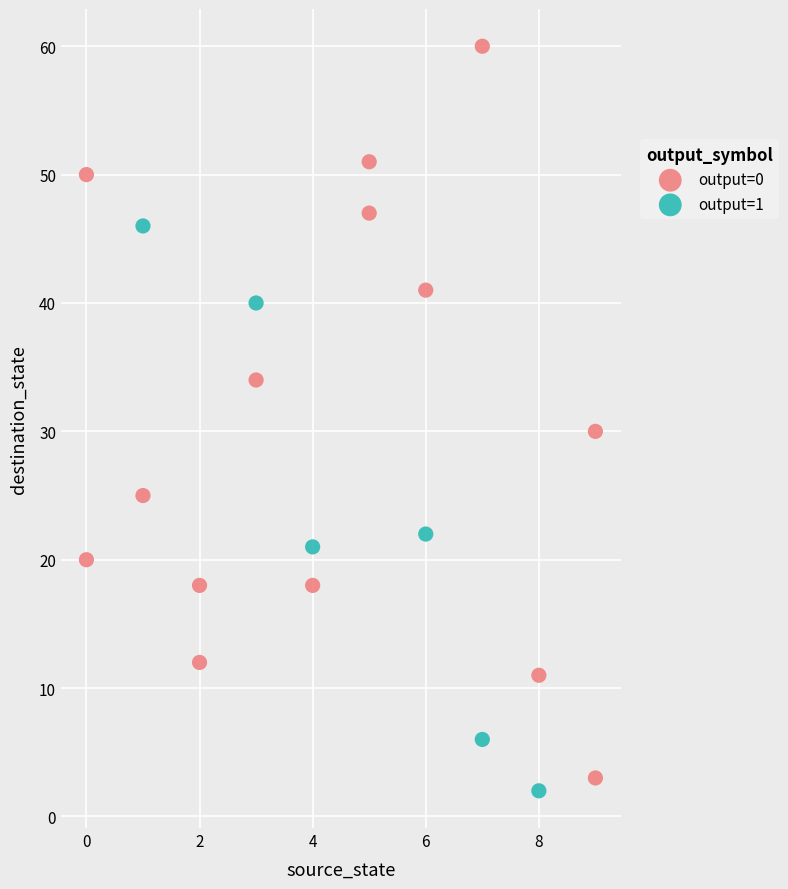

Which series contains the highest Y value?

output=0